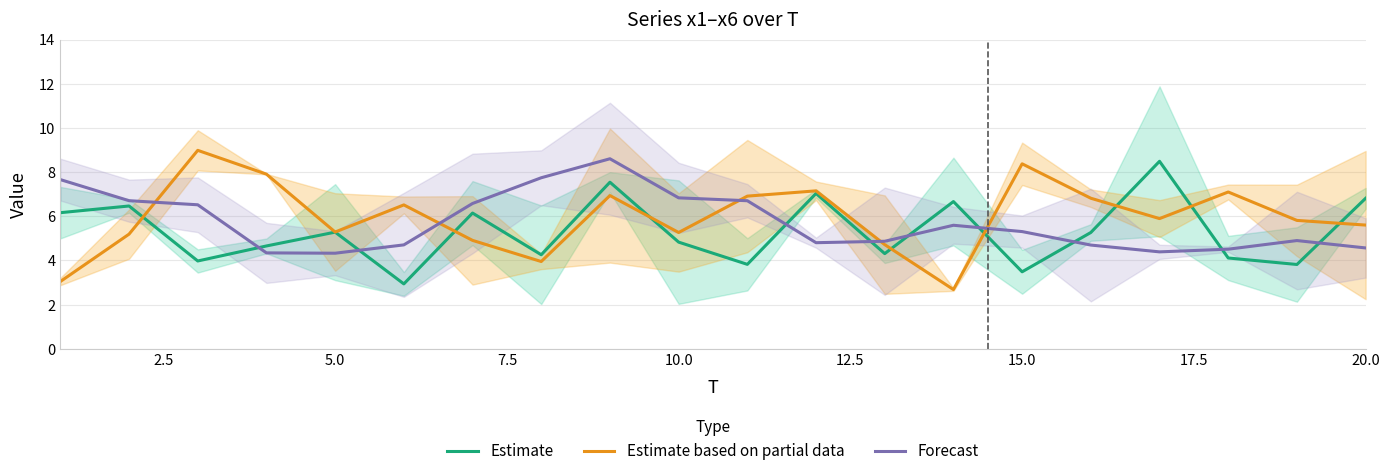

What is the value of the Forecast point at the 5th from the left?

4.3